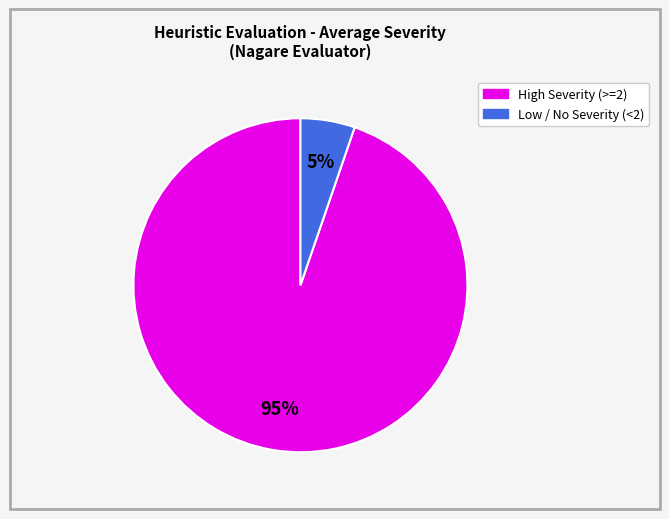

To the nearest percent, what is the average slice percentage?

50%